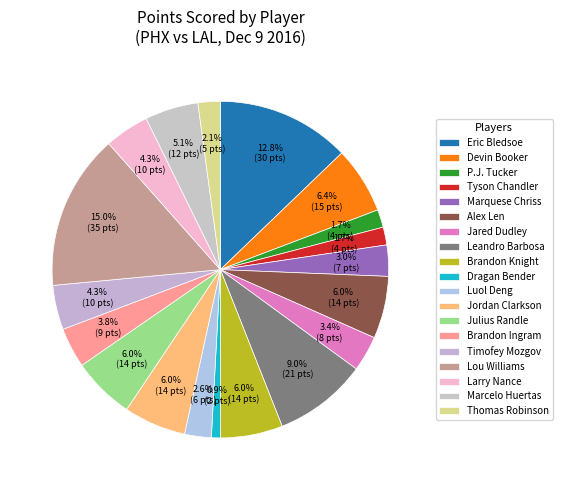

Count the number of slices in the pie.

19